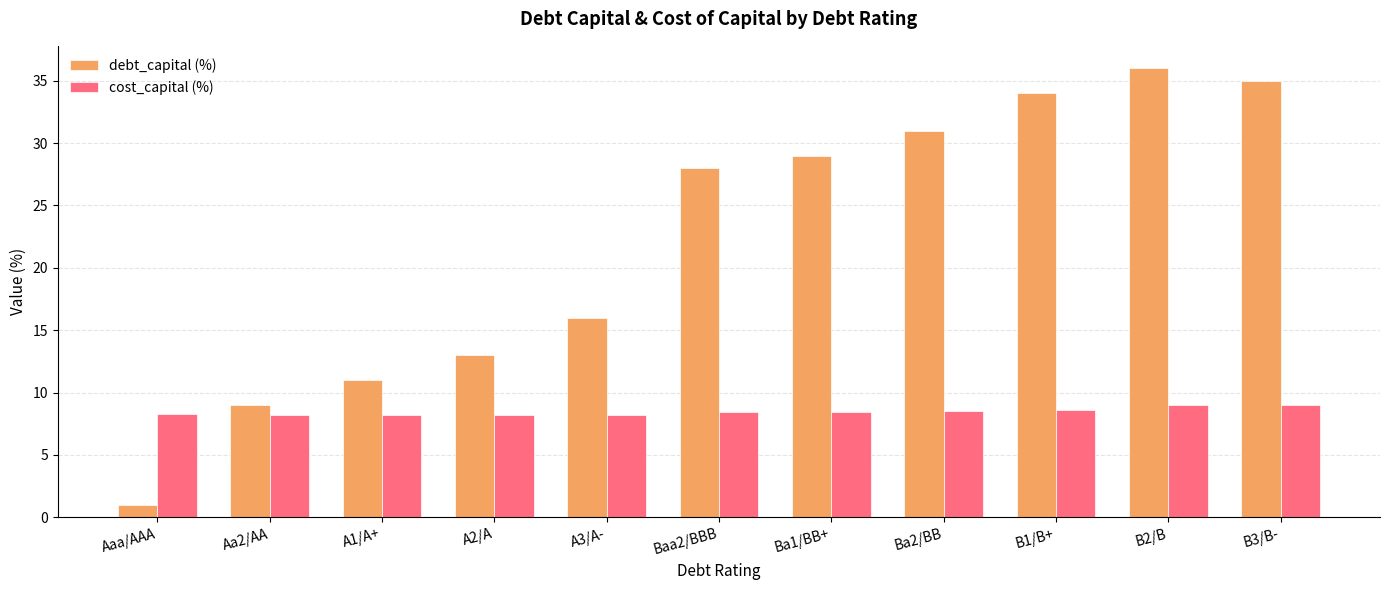

Is it true that cost_capital (%) equals 6.2 at B2/B?

False